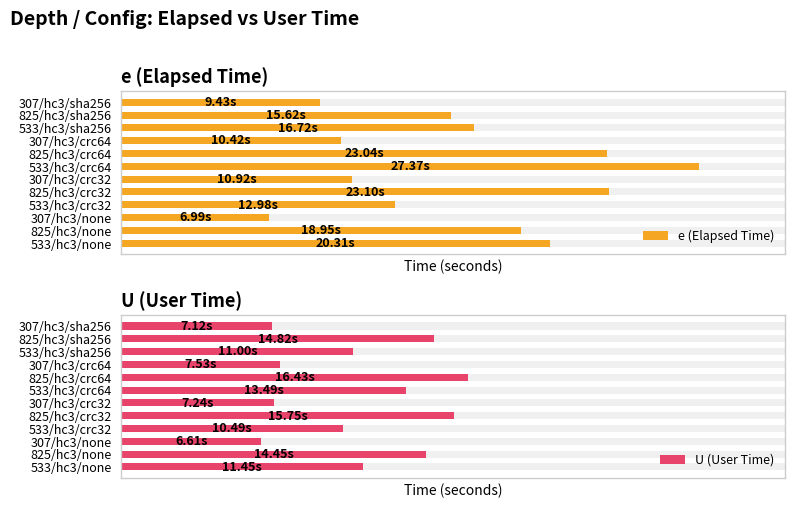

How many bars are there in total?

24